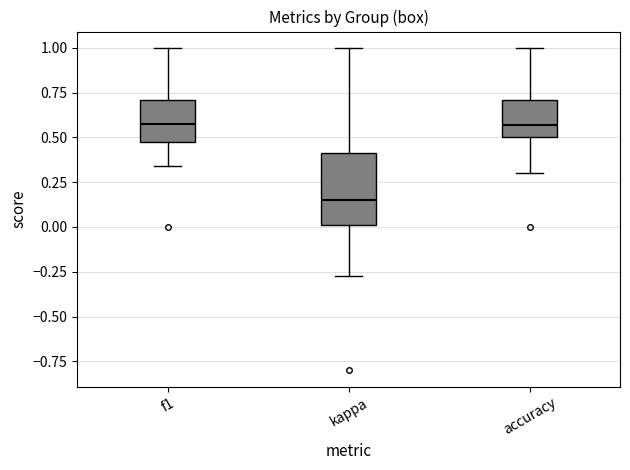

Where does the median line of the box for accuracy sit on the y-axis? The values are not printed on the chart, so give them approximately, as read against the axis.

0.55